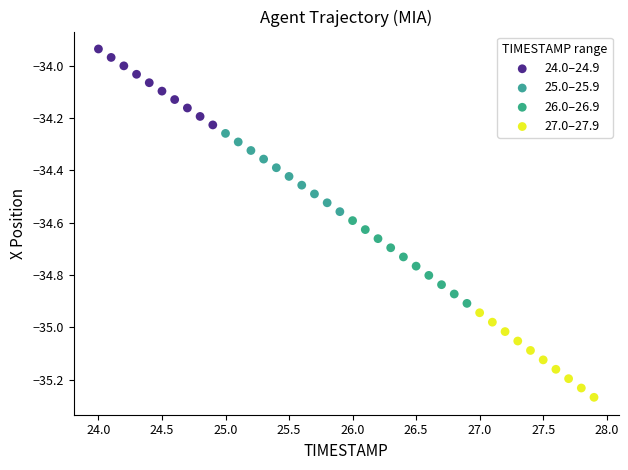

Which series has the largest Y range (max minus min)?

27.0–27.9